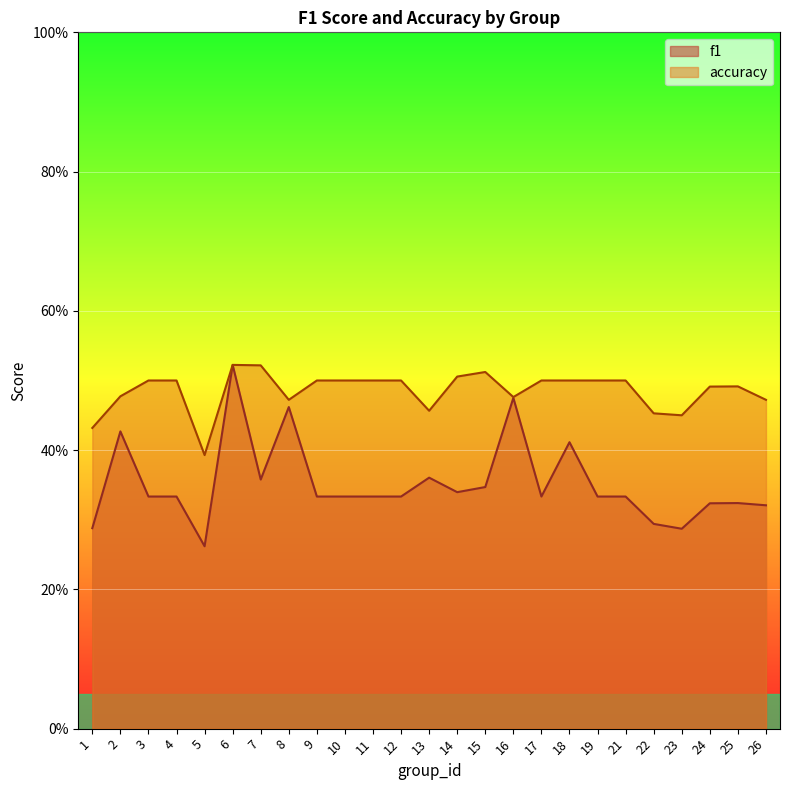

What is the value of the accuracy point at the 23rd from the left?

0.5